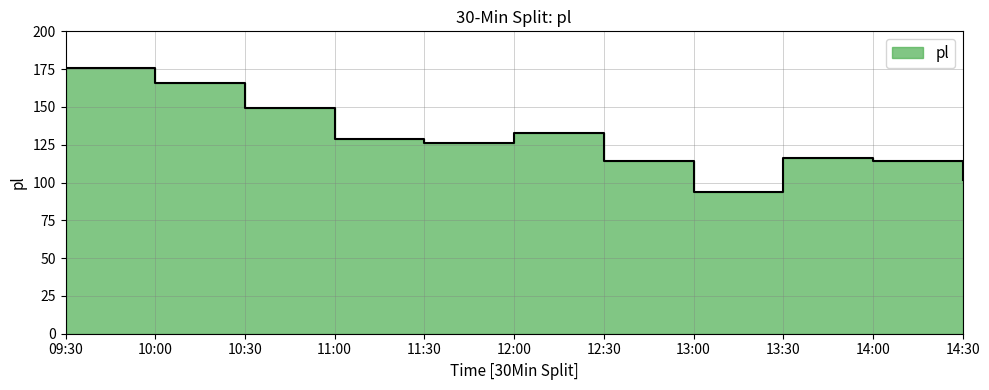

List the labels in order of value, smallest first.

13:00, 14:30, 12:30, 14:00, 13:30, 11:30, 11:00, 12:00, 10:30, 10:00, 09:30